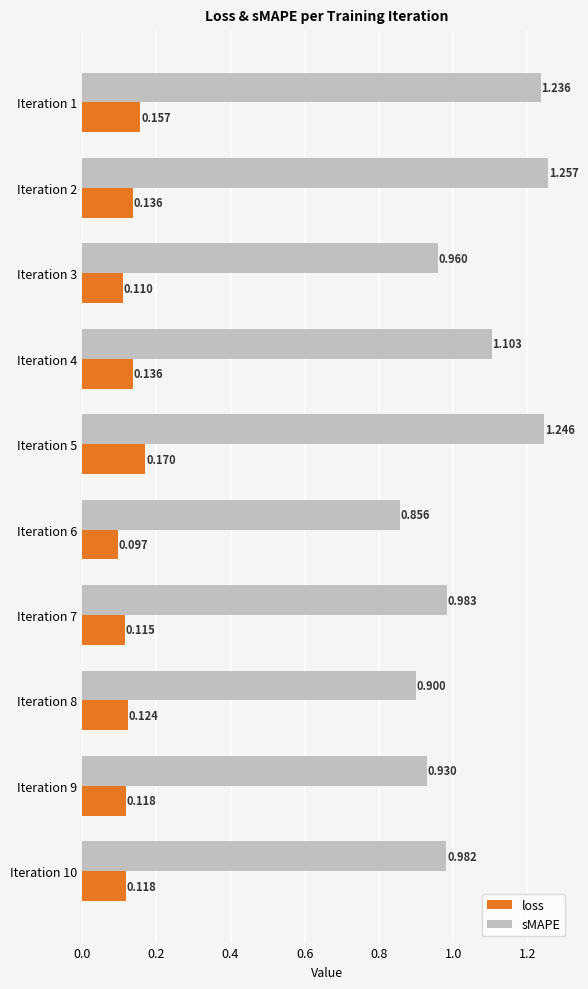

Count the number of categories in the chart.

10